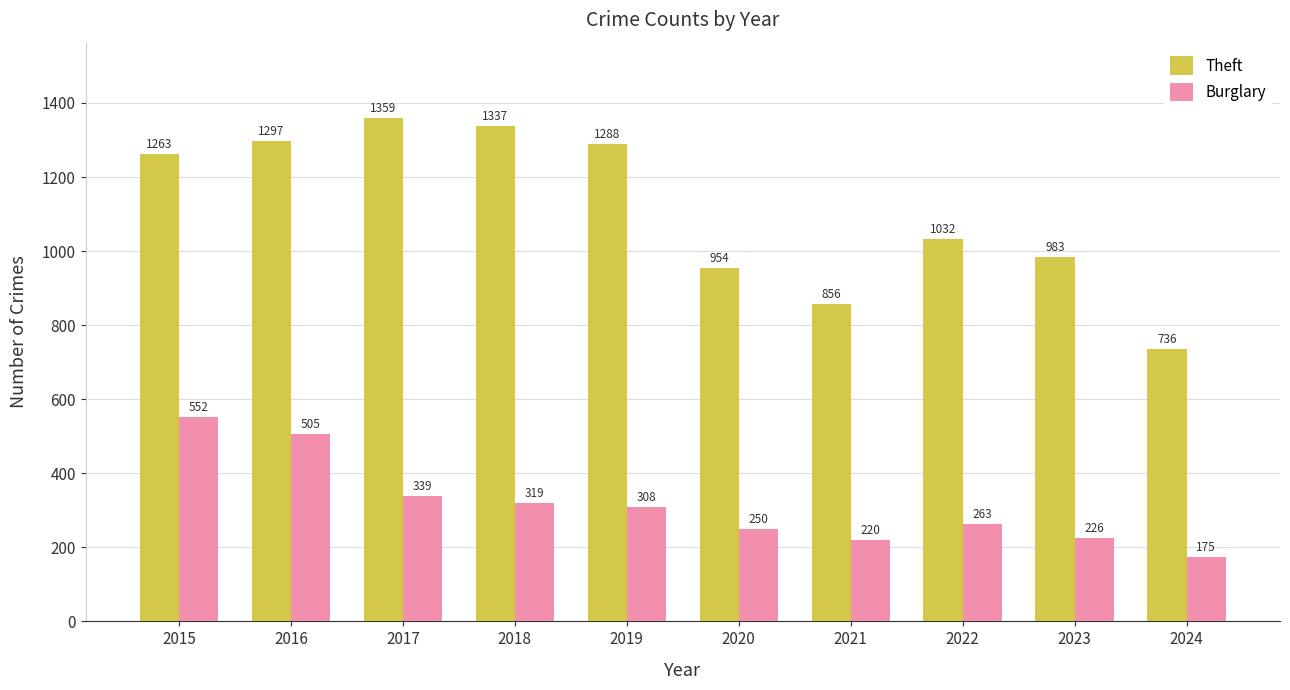

Where is Burglary nearest to the value 363?

2017